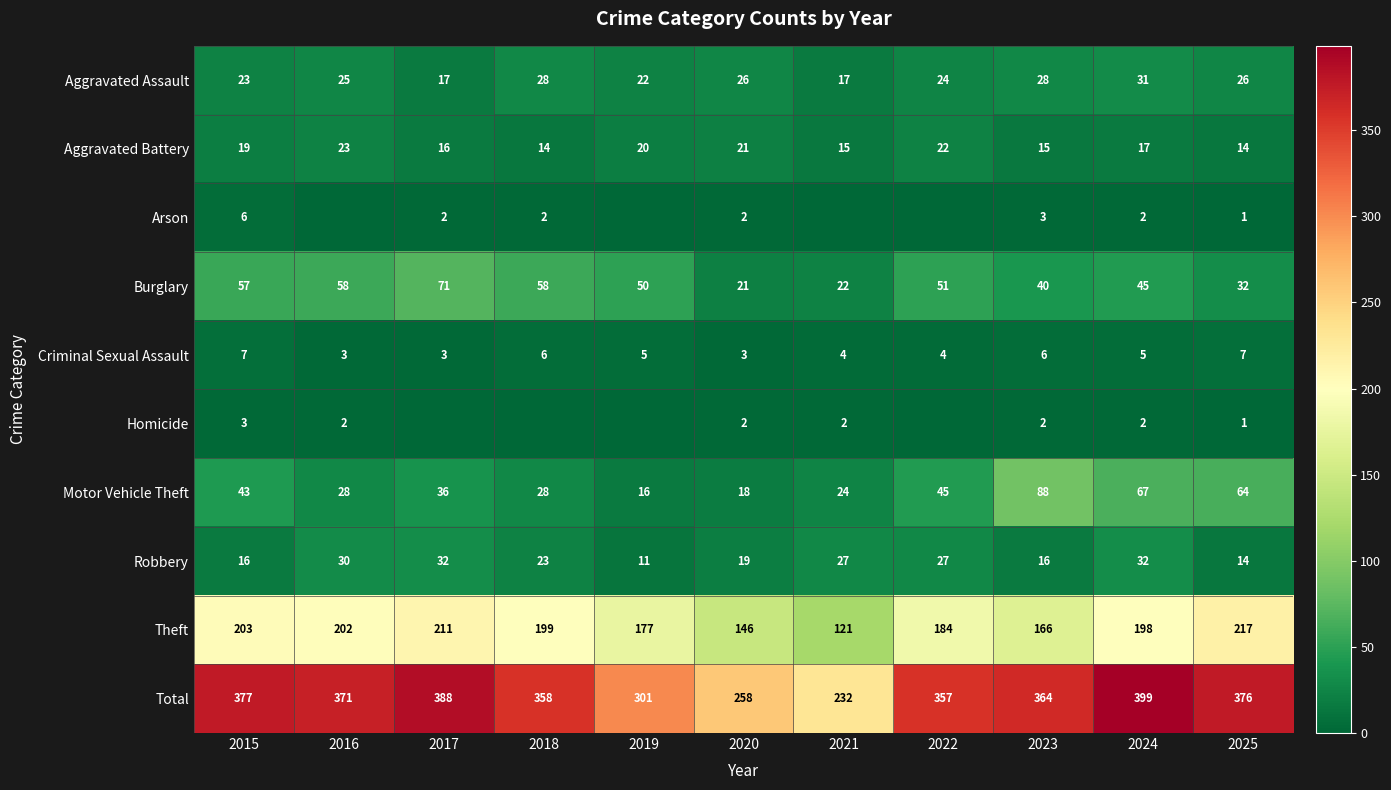

What is the average value of the Aggravated Assault series?

24